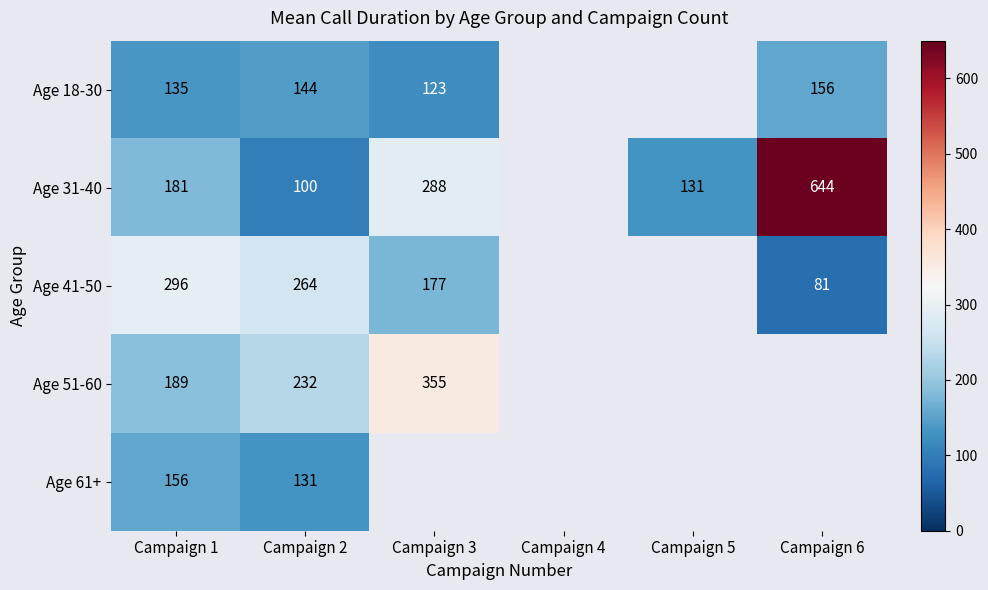

Count the number of categories in the chart.

6